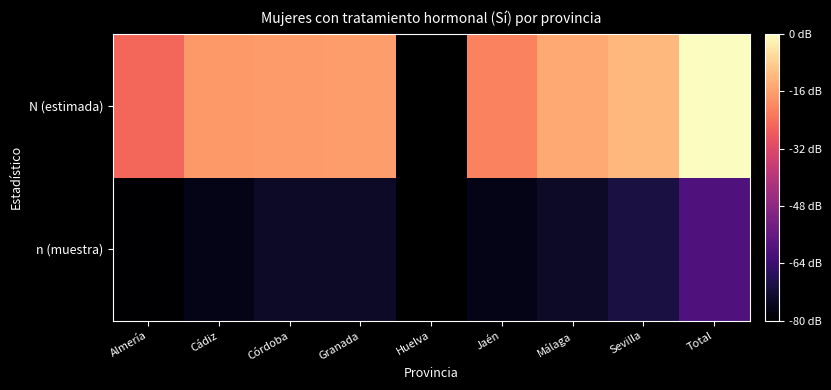

At how many categories does at least one series exceed 3?

8